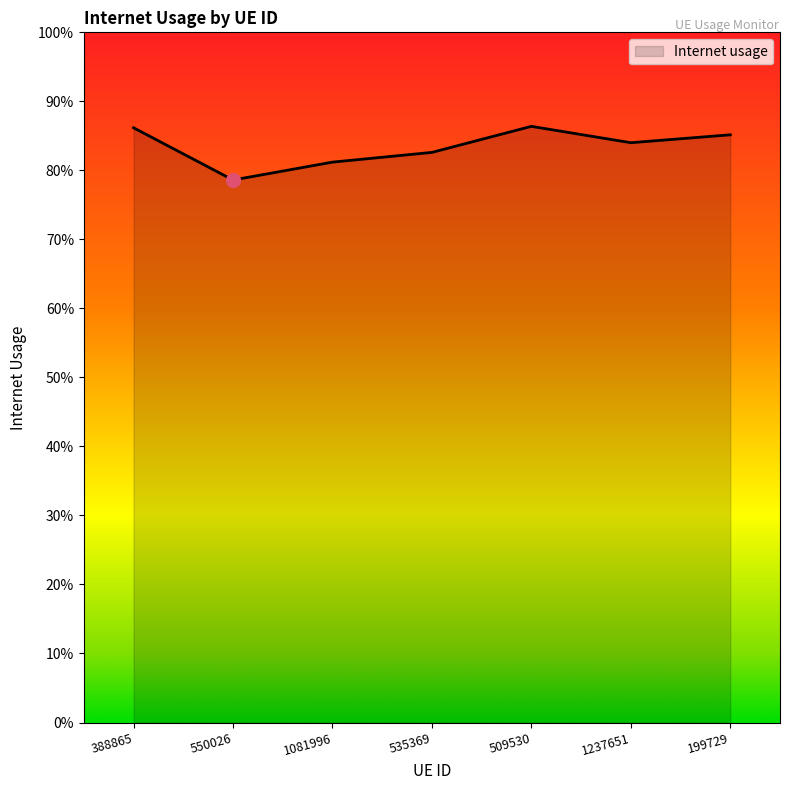

Reading right to left, list all the values displayed in this chart.

199729=0.9	1237651=0.8	509530=0.9	535369=0.8	1081996=0.8	550026=0.8	388865=0.9